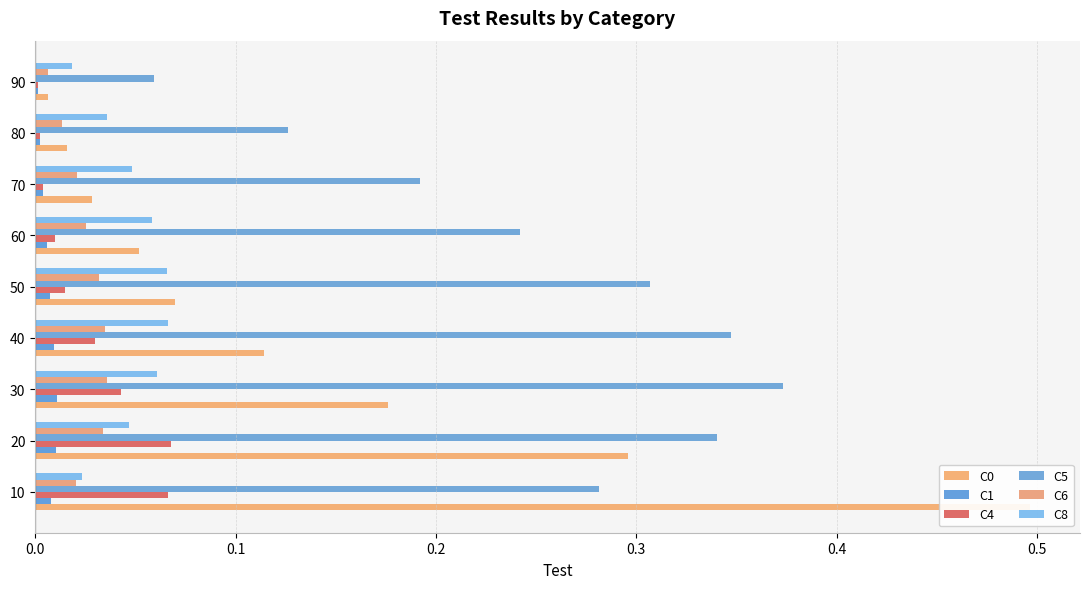

Rank the series by their maximum value, from highest to lowest.

C0, C5, C4, C8, C6, C1